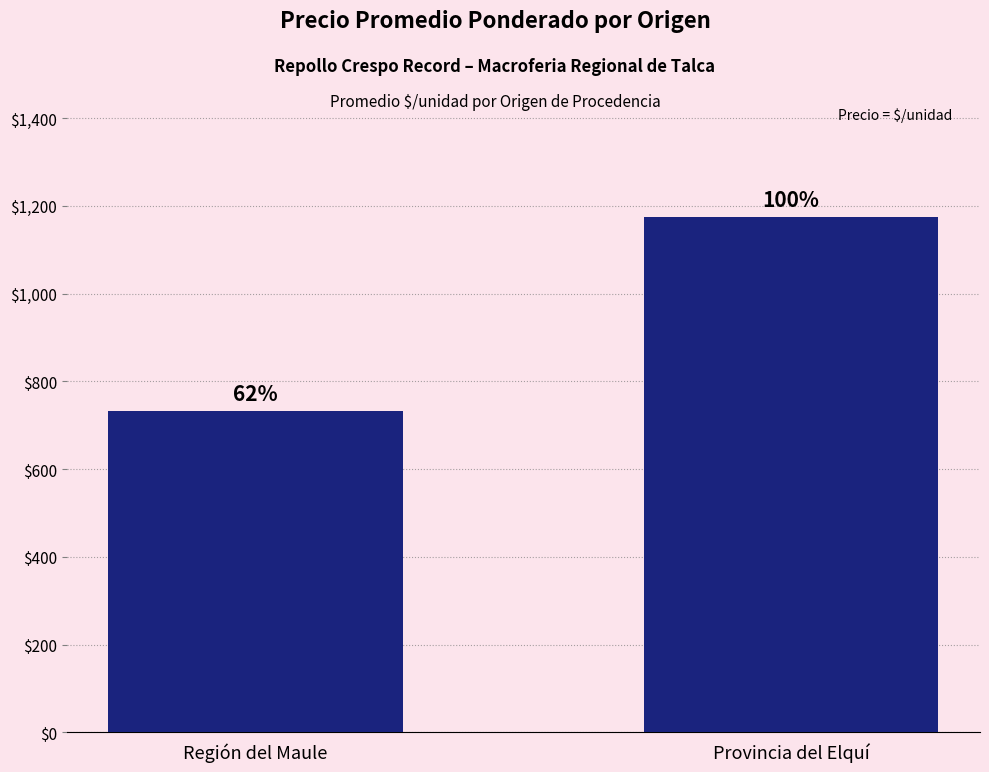

What is the value of the 2nd bar from the left?

1175